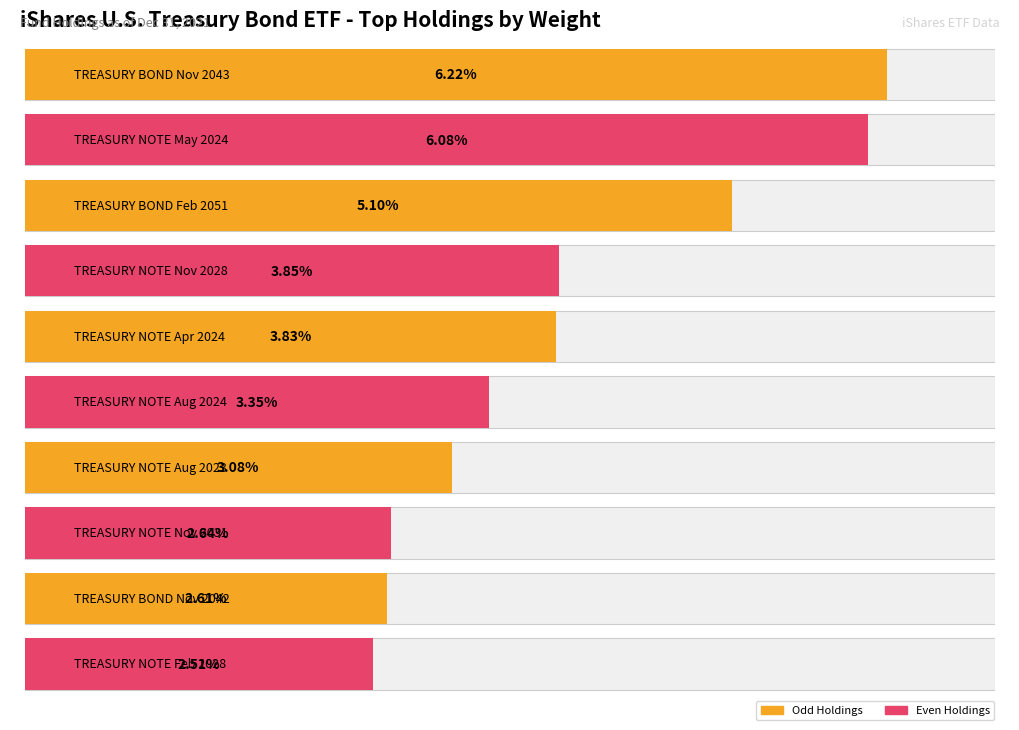

What is the sum of all values?

39.3